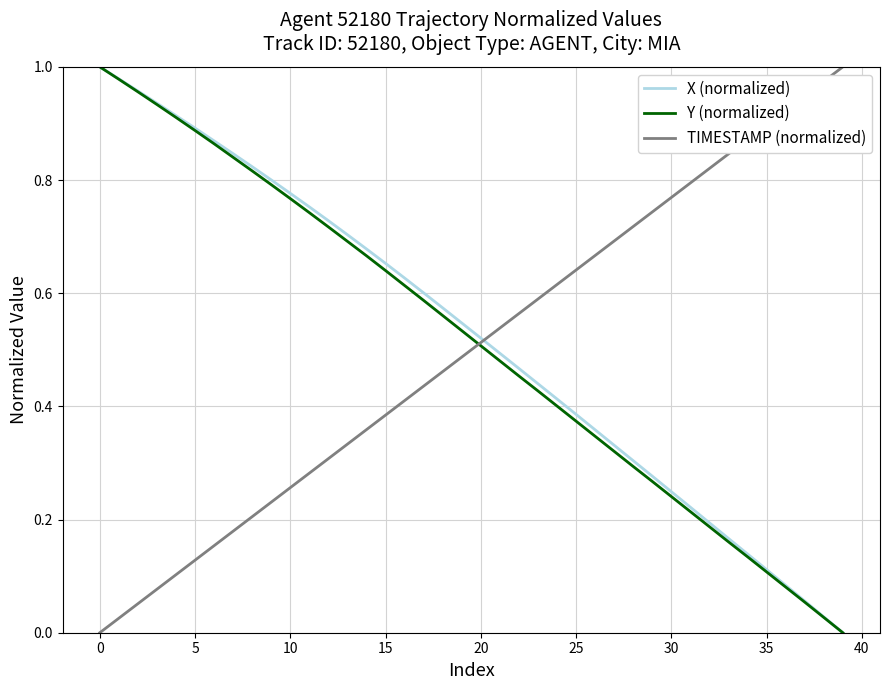

What are all the series names shown in the legend?

X (normalized), Y (normalized), TIMESTAMP (normalized)